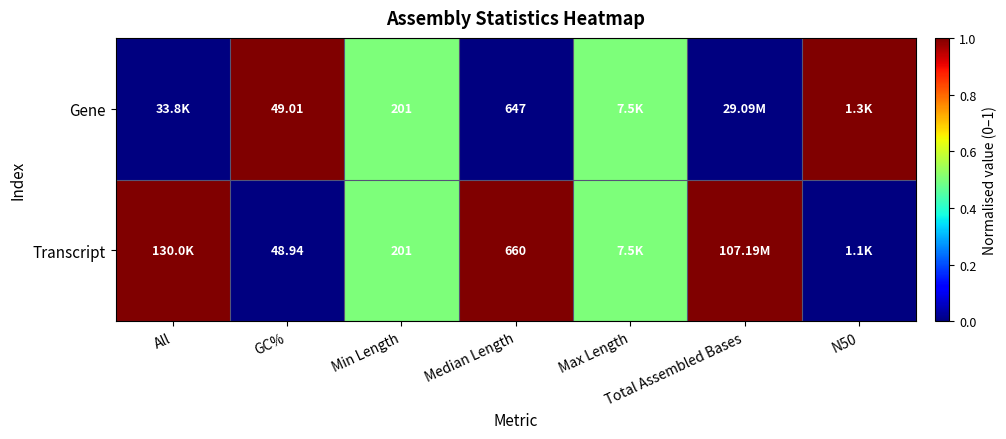

The value of Transcript at All is 1.0. True or false?

True